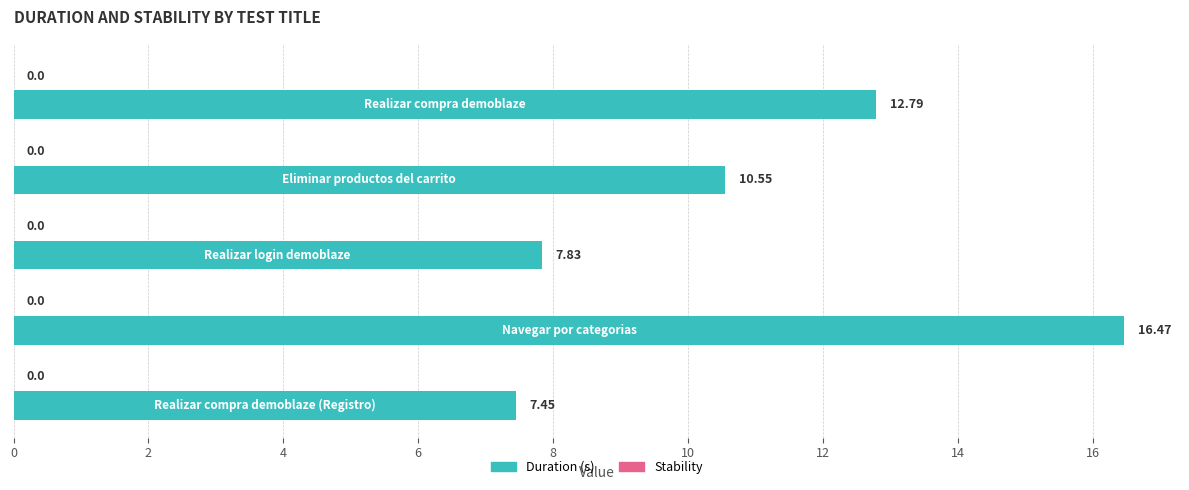

What is the average value?

11.0